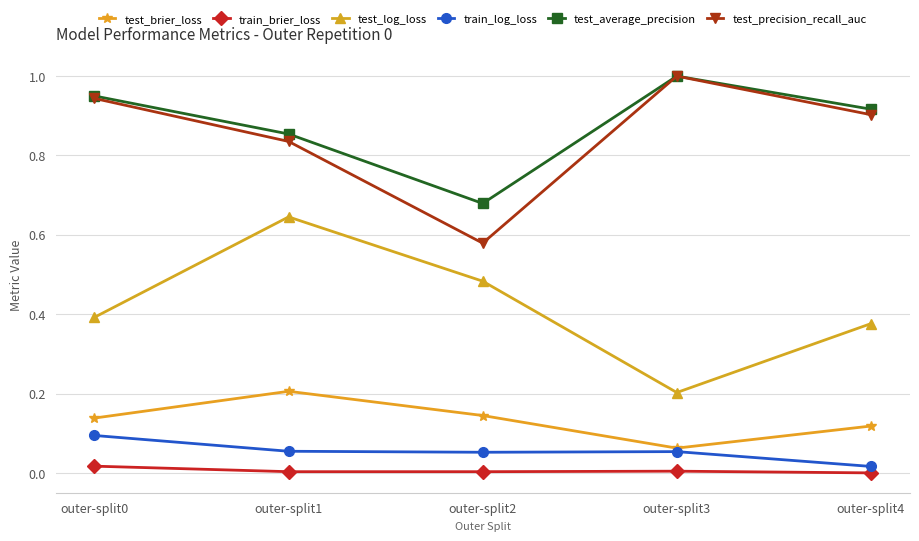

Between outer-split1 and outer-split4, which series saw the biggest shift?

test_log_loss